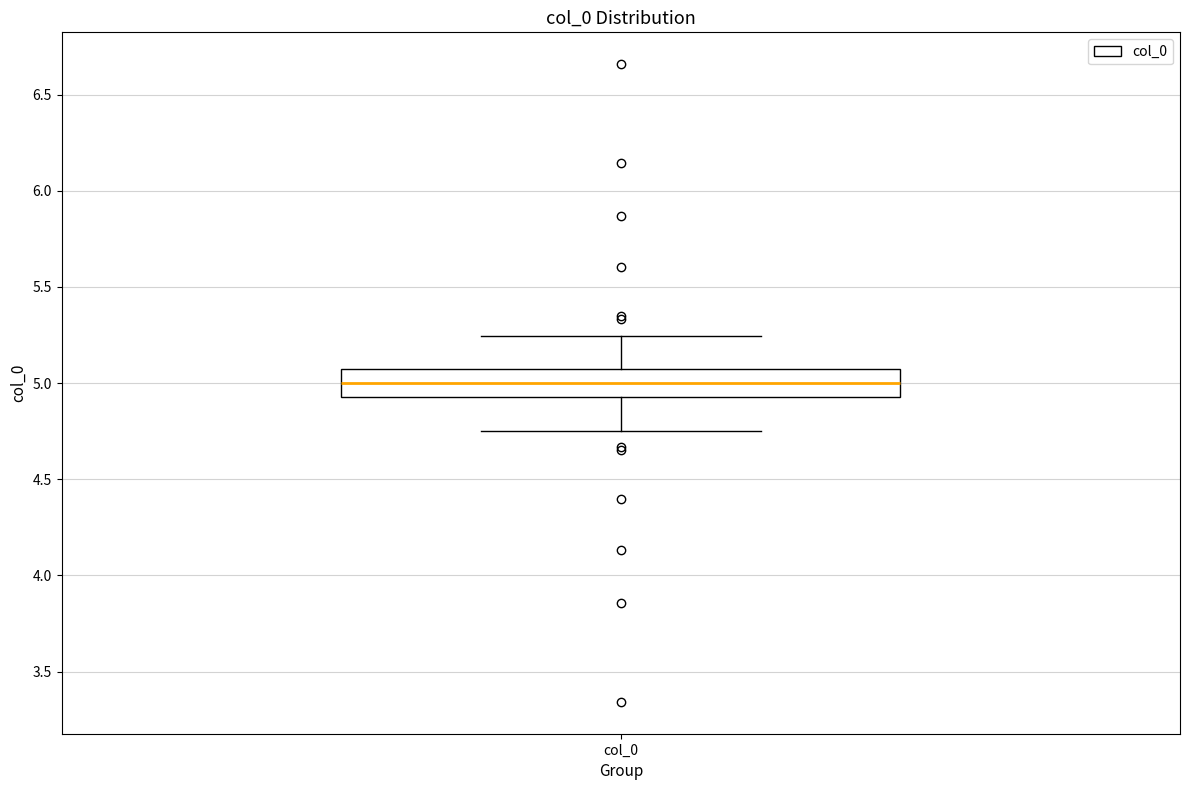

Where is the upper edge of the box for col_0 on the y-axis? The values are not printed on the chart, so give them approximately, as read against the axis.

5.05